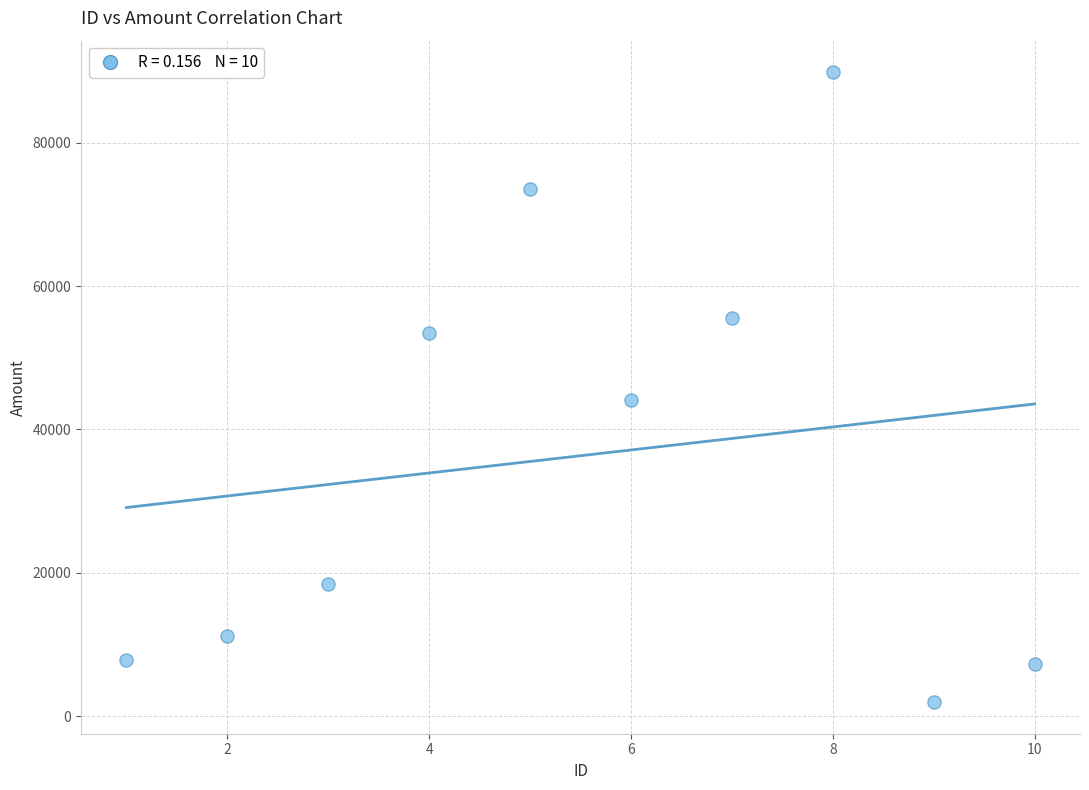

What Y value in the scatter plot is closest to 45897?

44176